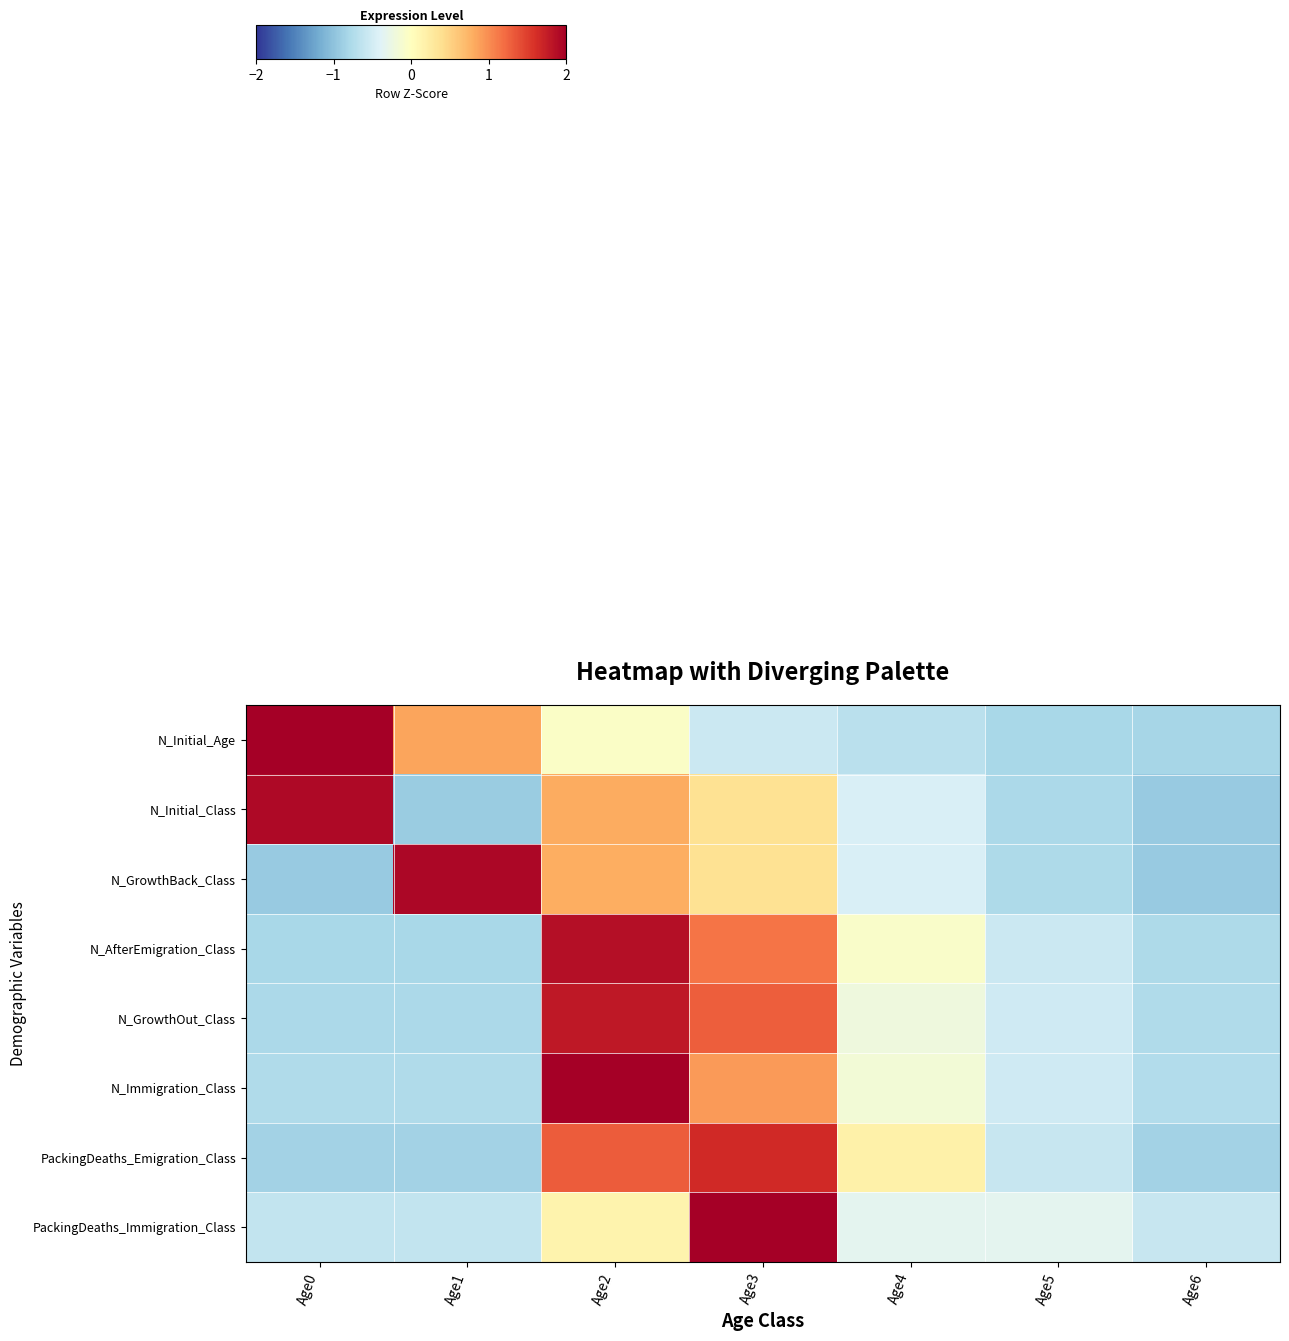

Reading left to right, extract all data points from this chart.

row_0: Age0=2.1	Age1=0.8	Age2=-0.1	Age3=-0.5	Age4=-0.7	Age5=-0.8	Age6=-0.8
row_1: Age0=1.9	Age1=-0.9	Age2=0.8	Age3=0.4	Age4=-0.5	Age5=-0.8	Age6=-0.9
row_2: Age0=-0.9	Age1=1.9	Age2=0.8	Age3=0.4	Age4=-0.4	Age5=-0.8	Age6=-0.9
row_3: Age0=-0.8	Age1=-0.8	Age2=1.9	Age3=1.1	Age4=-0.1	Age5=-0.6	Age6=-0.8
row_4: Age0=-0.8	Age1=-0.8	Age2=1.8	Age3=1.3	Age4=-0.2	Age5=-0.5	Age6=-0.8
row_5: Age0=-0.8	Age1=-0.8	Age2=2.0	Age3=0.9	Age4=-0.2	Age5=-0.5	Age6=-0.7
row_6: Age0=-0.9	Age1=-0.9	Age2=1.3	Age3=1.7	Age4=0.2	Age5=-0.6	Age6=-0.9
row_7: Age0=-0.6	Age1=-0.6	Age2=0.1	Age3=2.4	Age4=-0.3	Age5=-0.3	Age6=-0.6